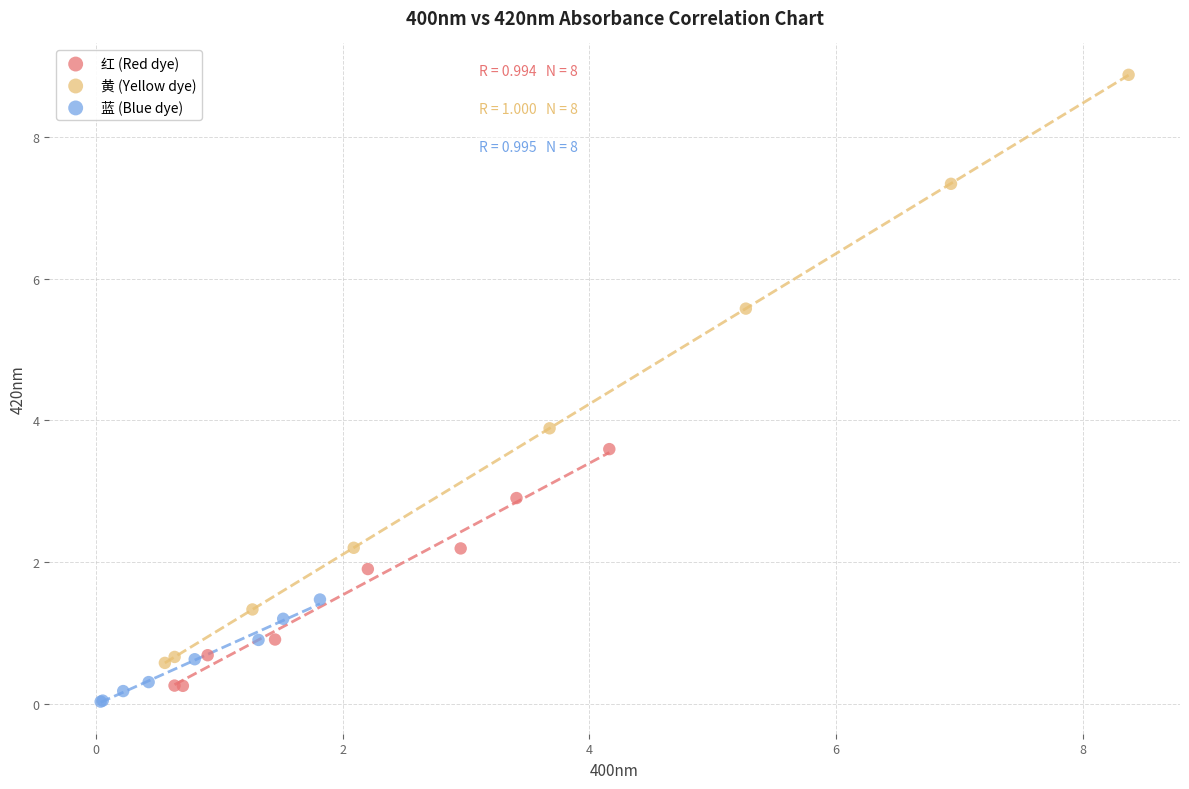

Which series has the largest Y range (max minus min)?

黄 (Yellow dye)